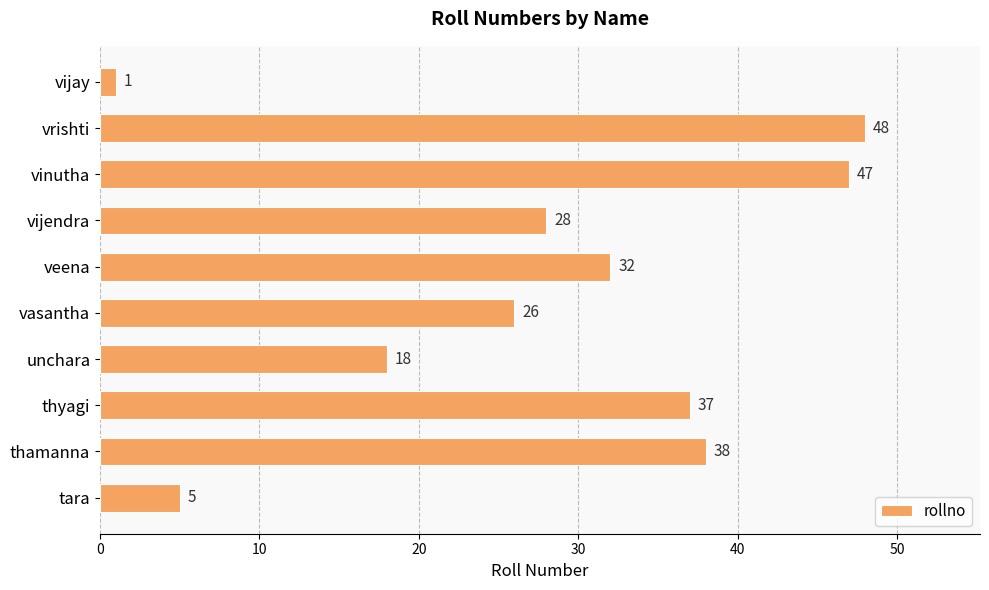

Where is the data nearest to the value 24?

vasantha